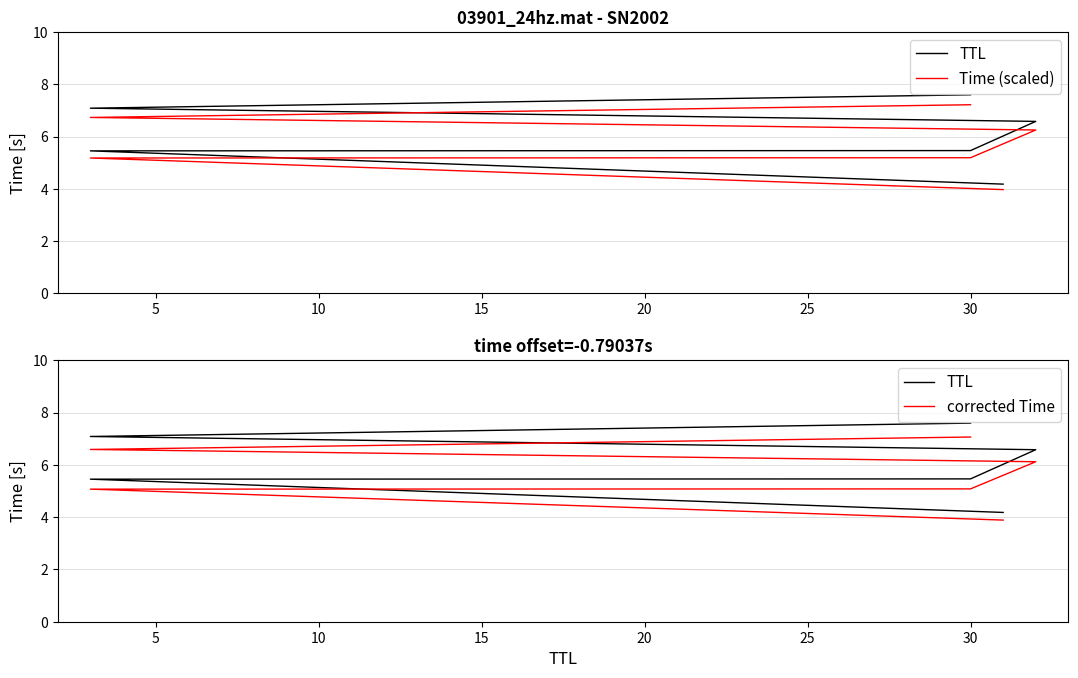

Between 15 and 20, which is larger?

20